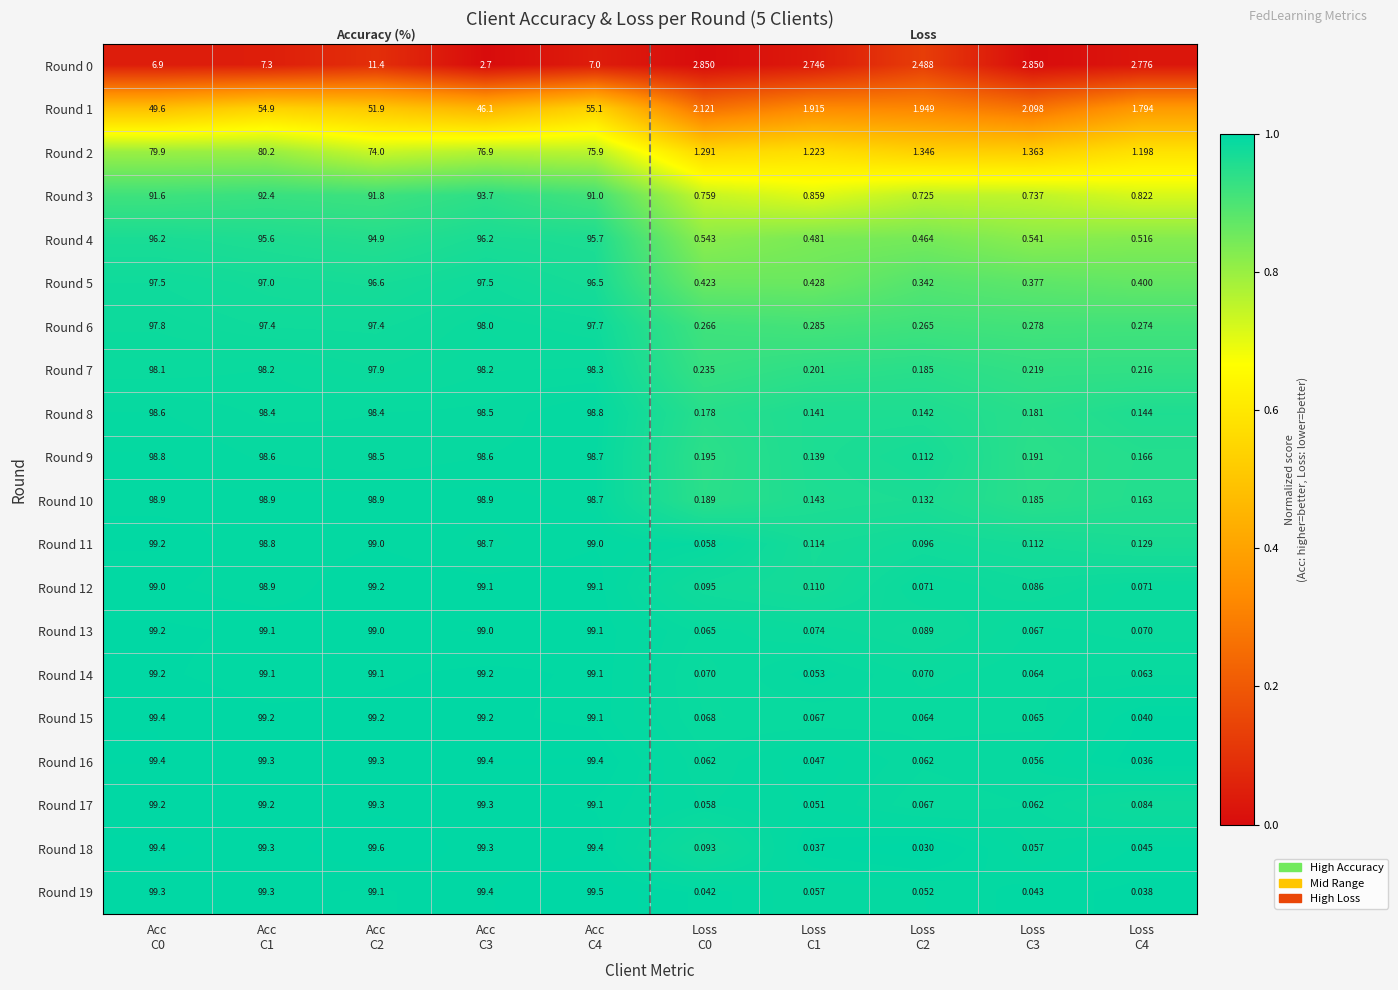

List the series in order of their peak value, lowest first.

Round 0, Round 1, Round 2, Round 3, Round 4, Round 5, Round 6, Round 7, Round 8, Round 9, Round 10, Round 12, Round 11, Round 13, Round 14, Round 17, Round 15, Round 16, Round 19, Round 18